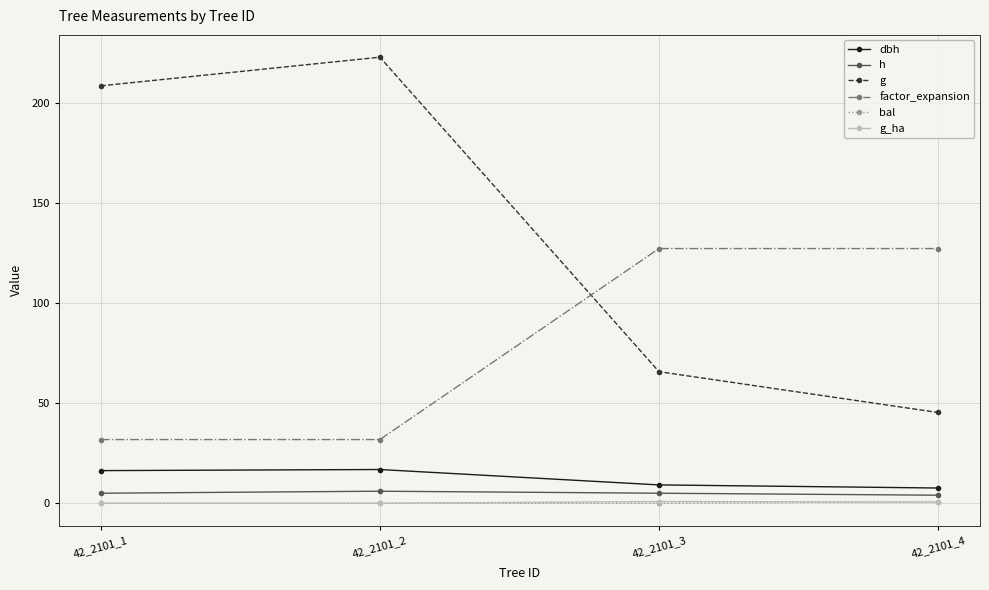

What is the difference between the maximum and minimum values in the g_ha series?

0.8